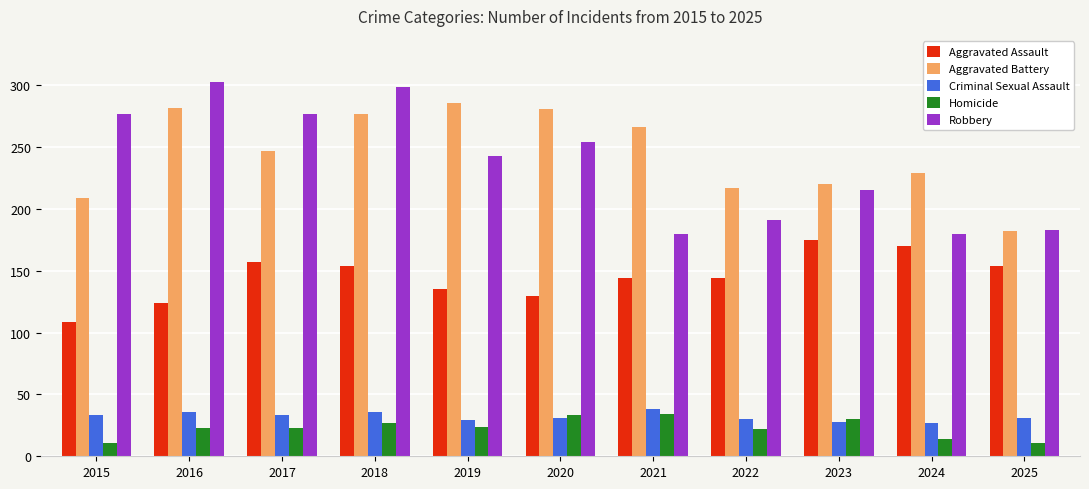

At how many categories does at least one series exceed 275?

6